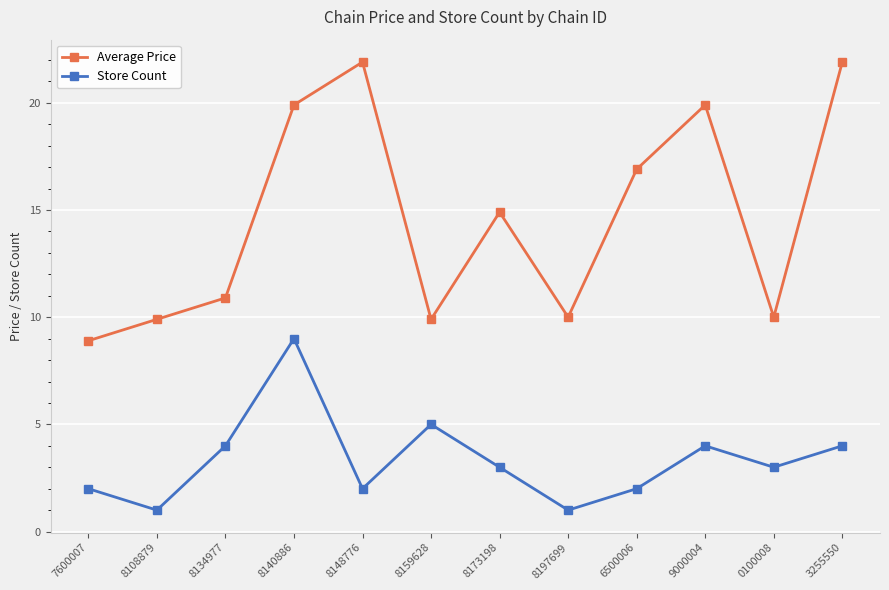

In Average Price, how many points are higher than both neighbors (excluding endpoints)?

3